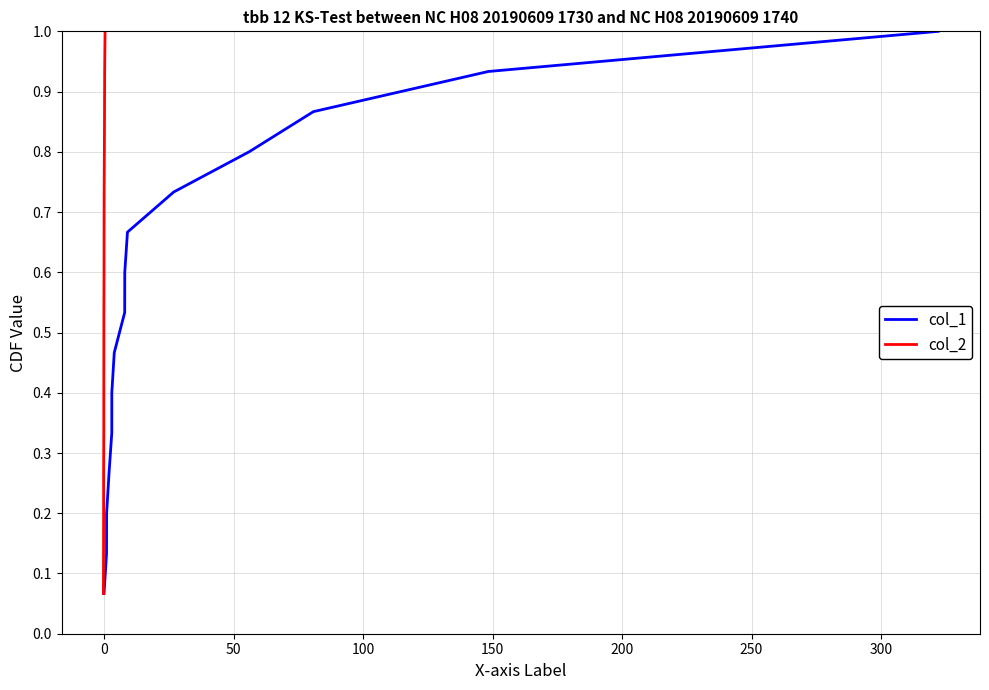

What is the highest value of the col_1 series?

1.0